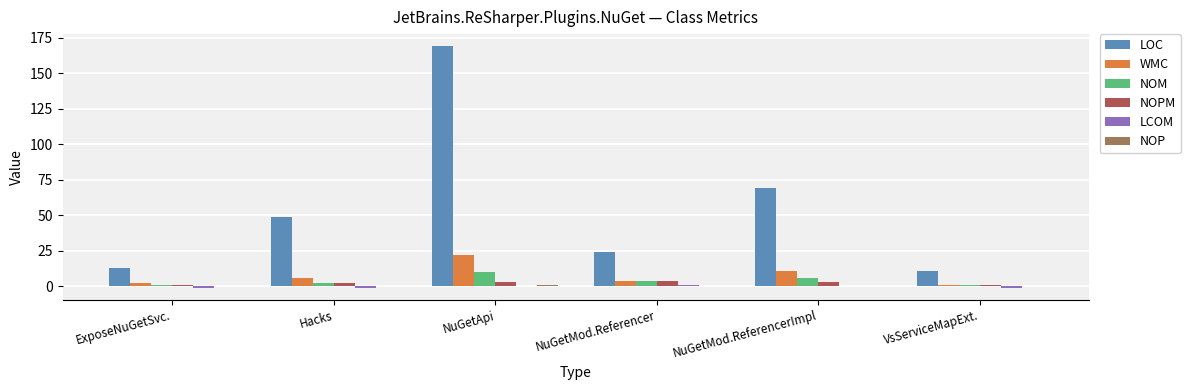

Which series changed the most between Hacks and NuGetApi?

LOC